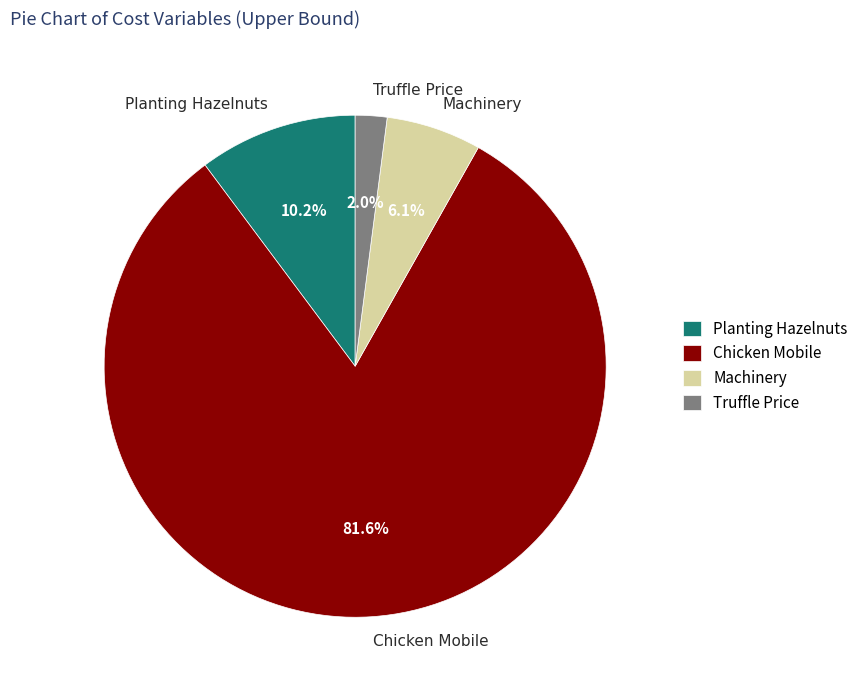

Which slice represents more than half of the pie?

Chicken Mobile